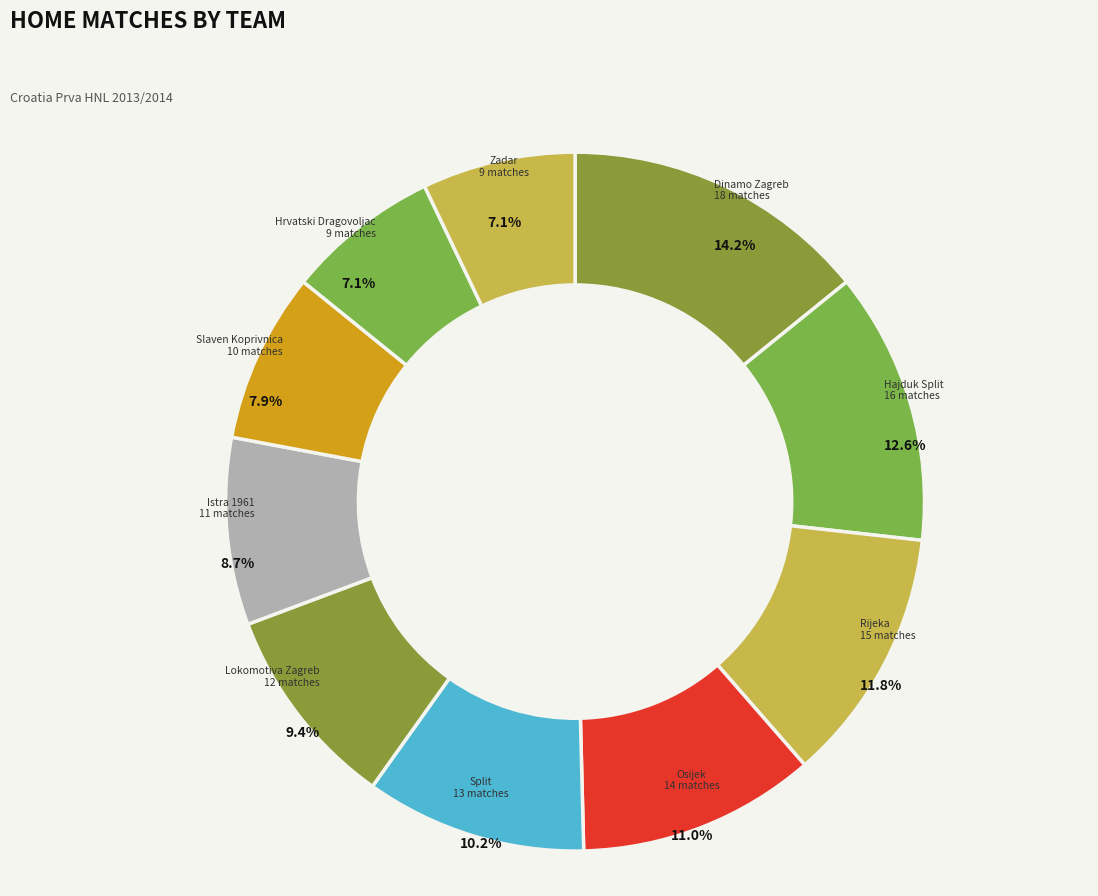

To the nearest percent, what percentage of the pie is Split?

10%